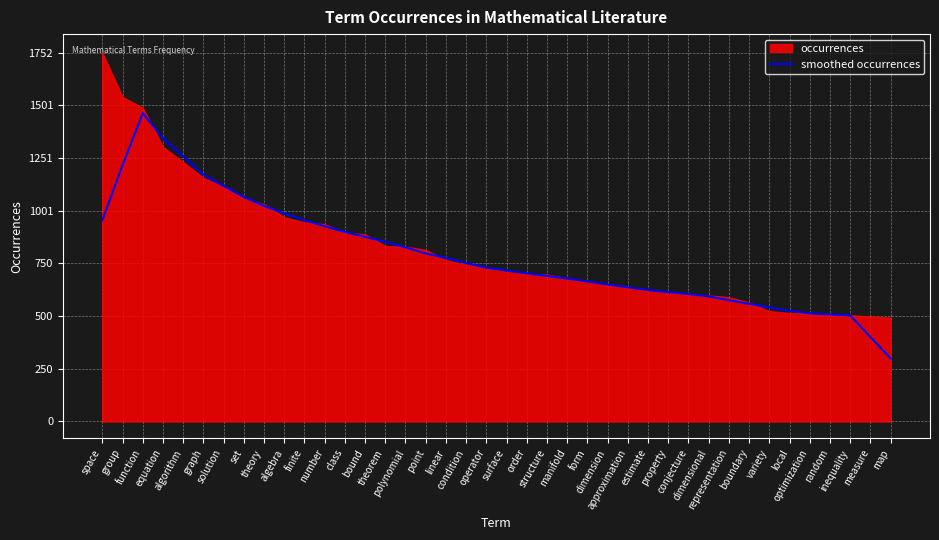

What is the value of the 24th point from the left?

678.6